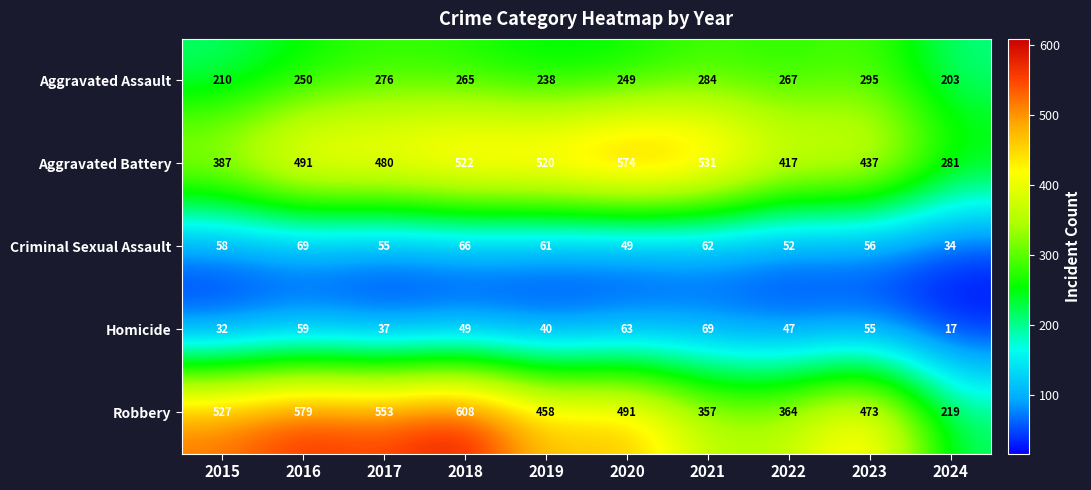

Between 2019 and 2020, which series saw the biggest shift?

Aggravated Battery